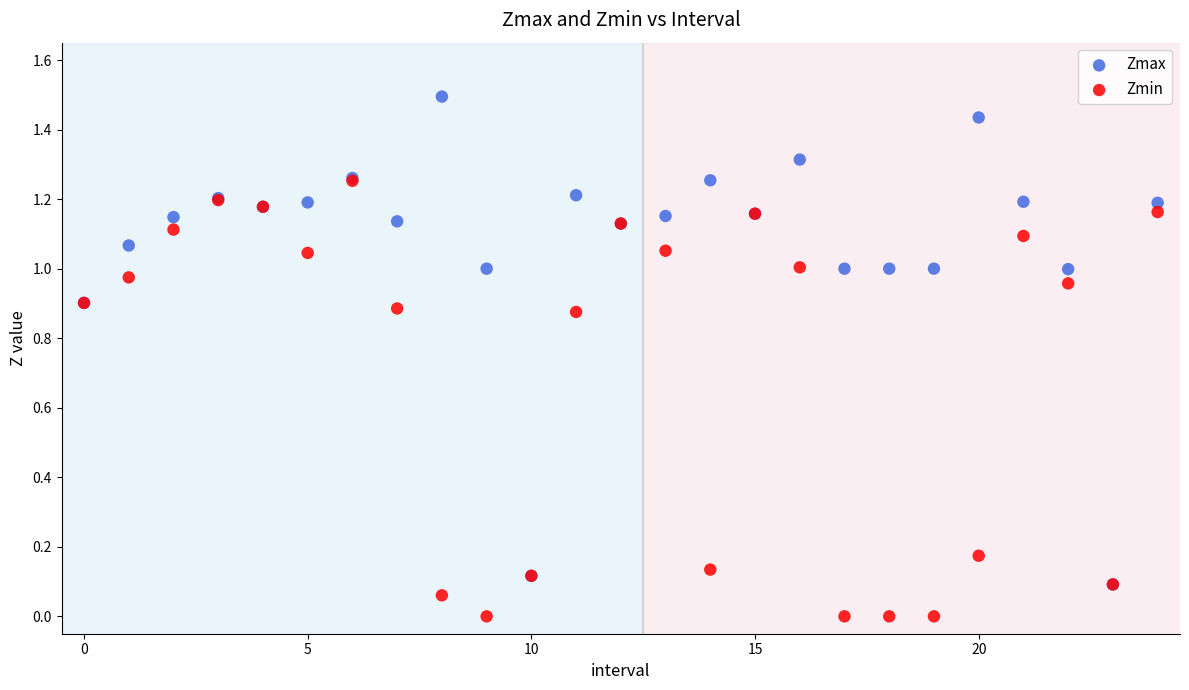

Which series reaches the maximum Y coordinate?

Zmax